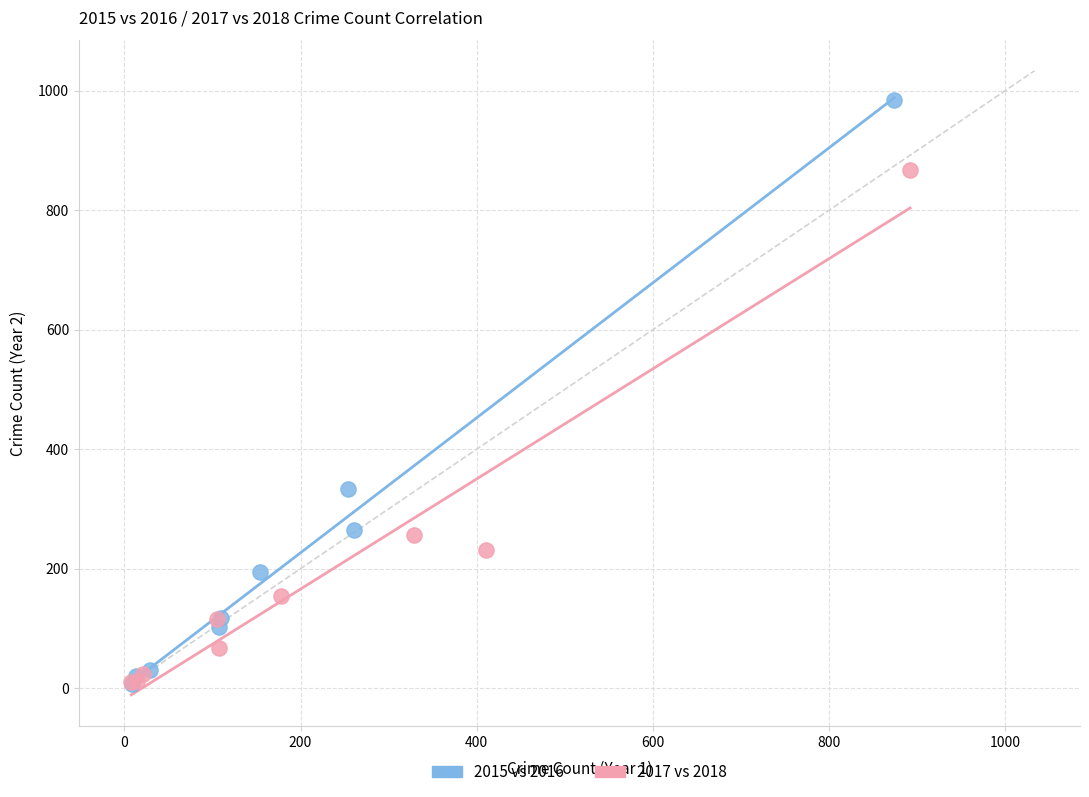

Which series reaches the maximum Y coordinate?

2015 vs 2016